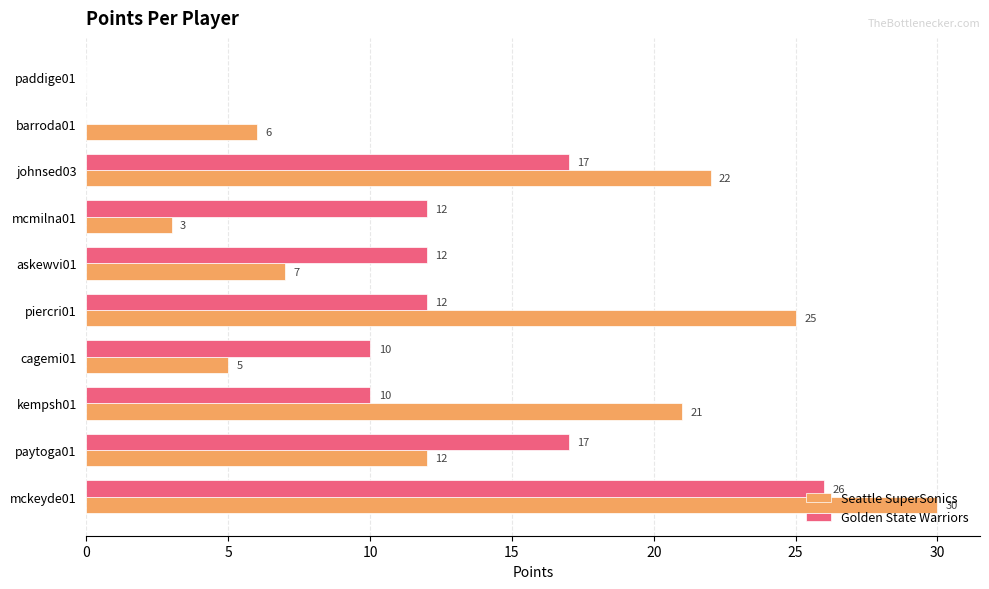

What is the sum of all Seattle SuperSonics values?

131